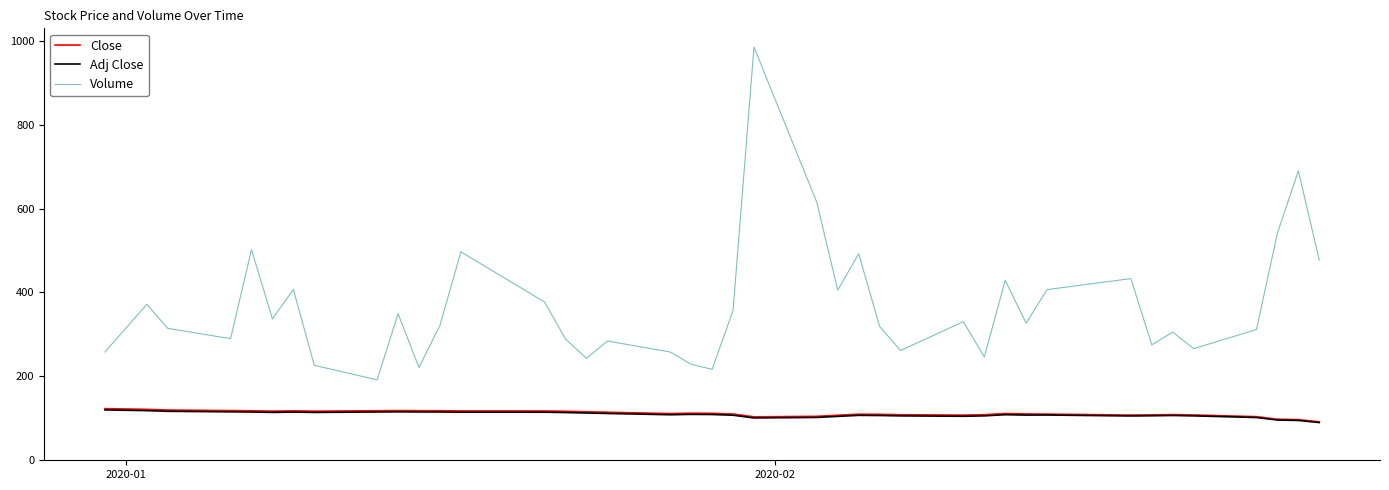

What is the highest value of the Close series?

123.1